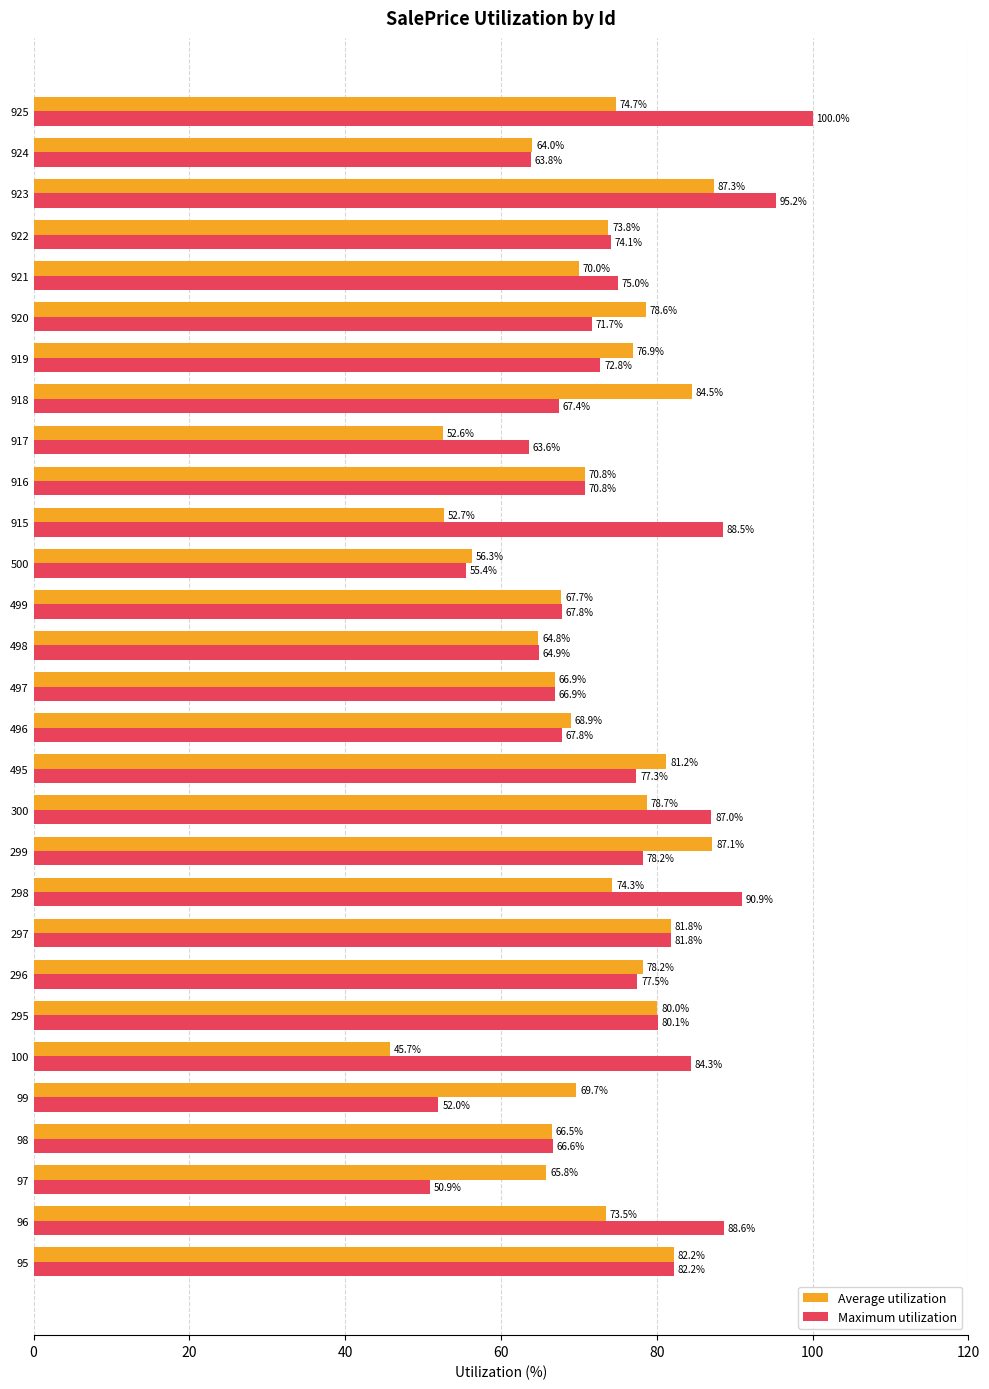

What is the total value across all series at 500?

111.7